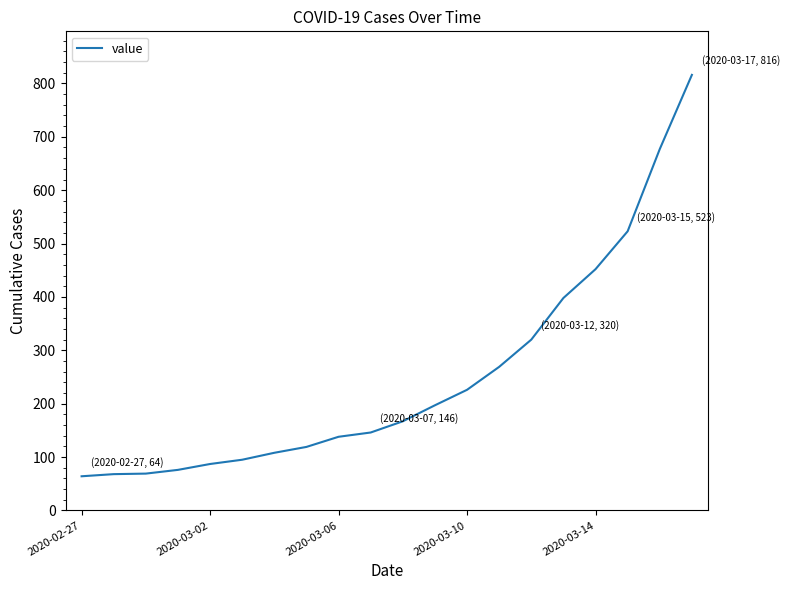

What is the maximum value shown in the chart?

816